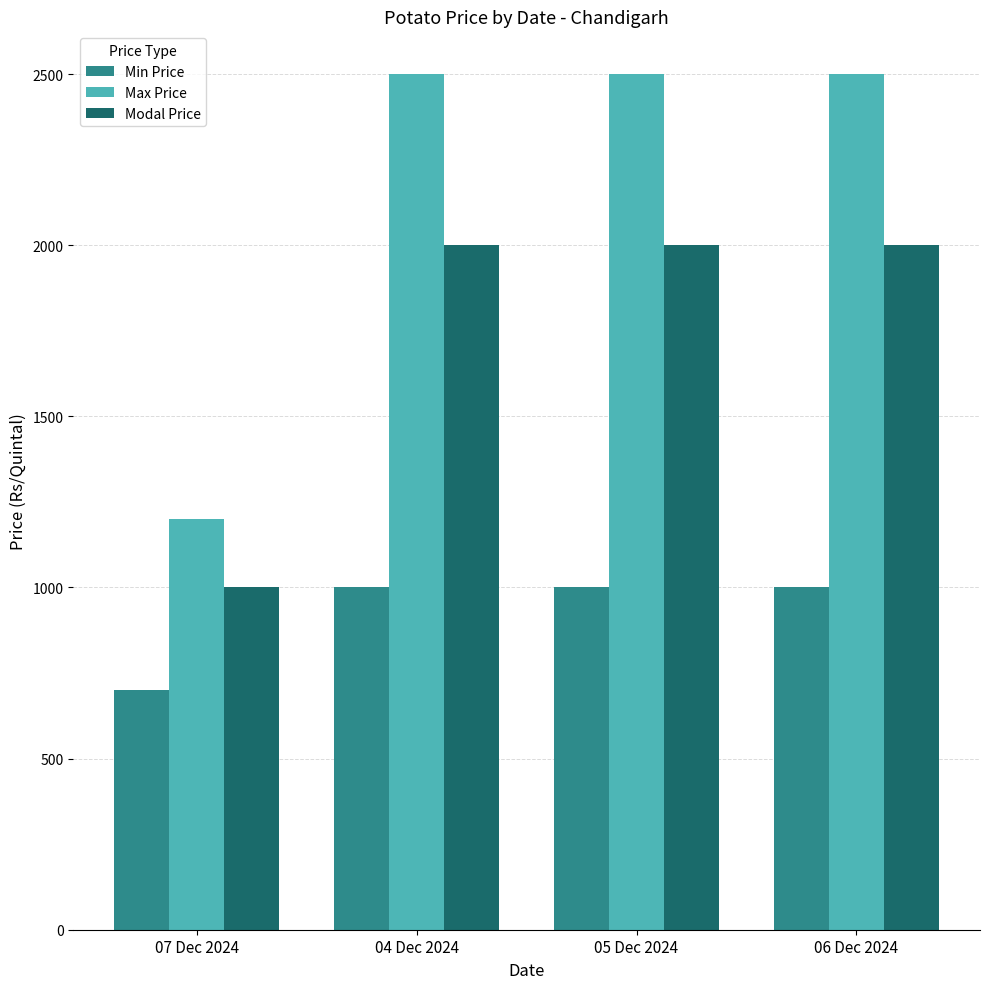

What is the difference between the second highest and minimum values in the Min Price series?

300